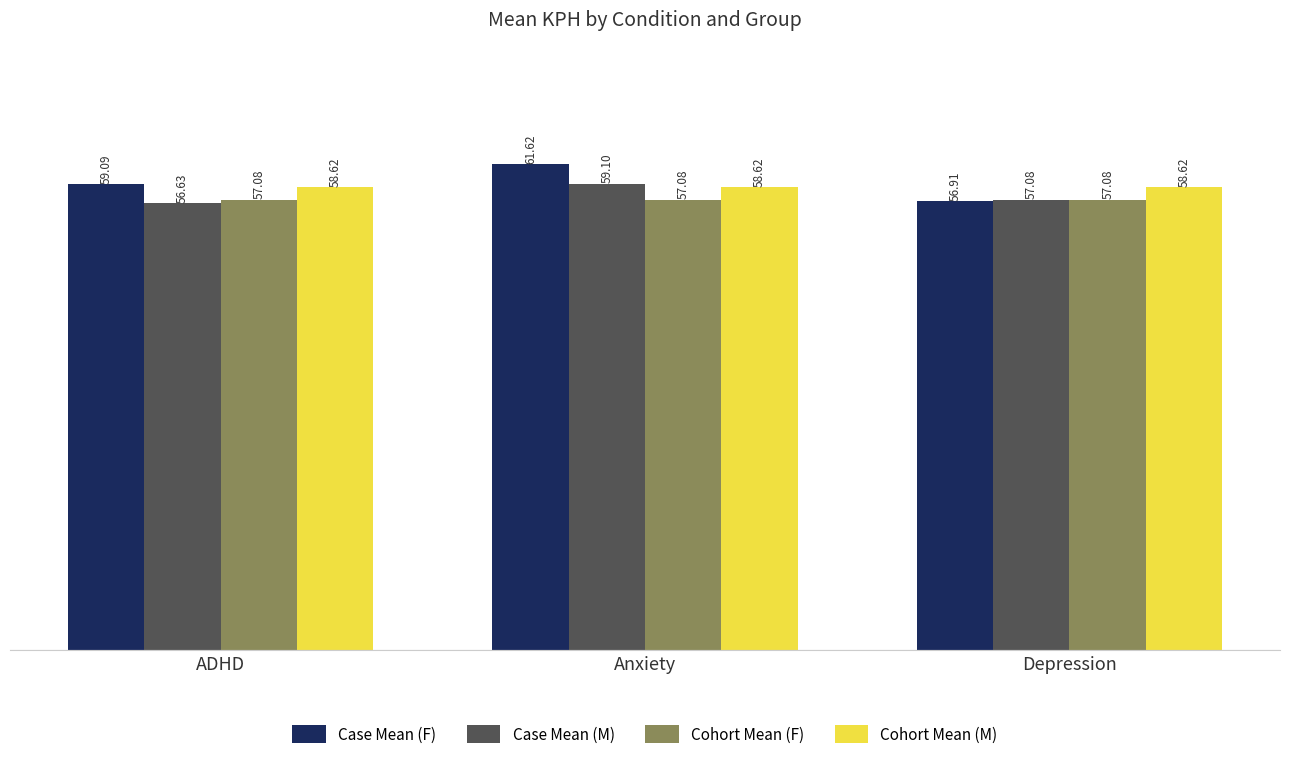

How many groups of bars are there?

3